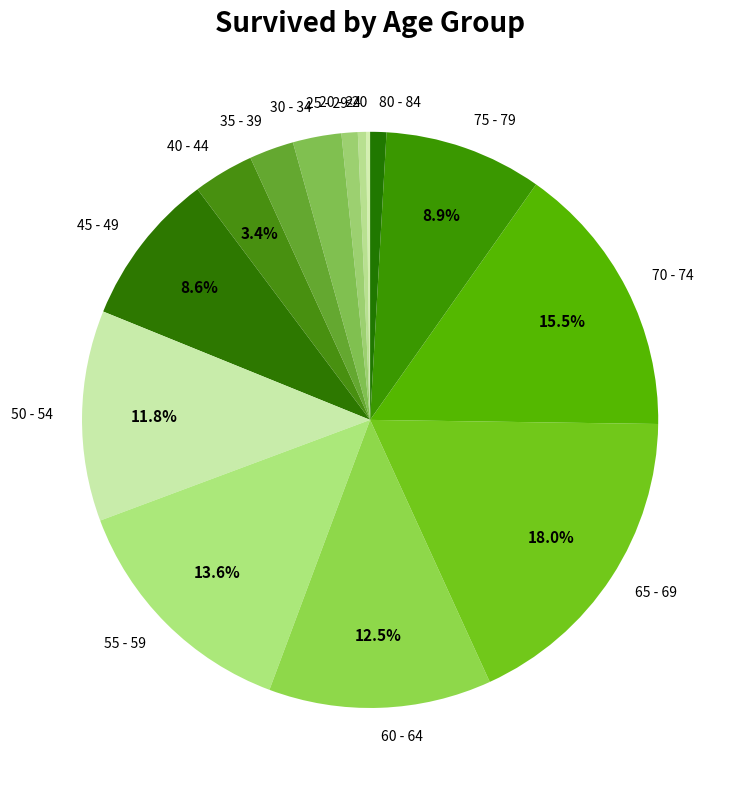

What is the largest slice in the pie chart?

65 - 69